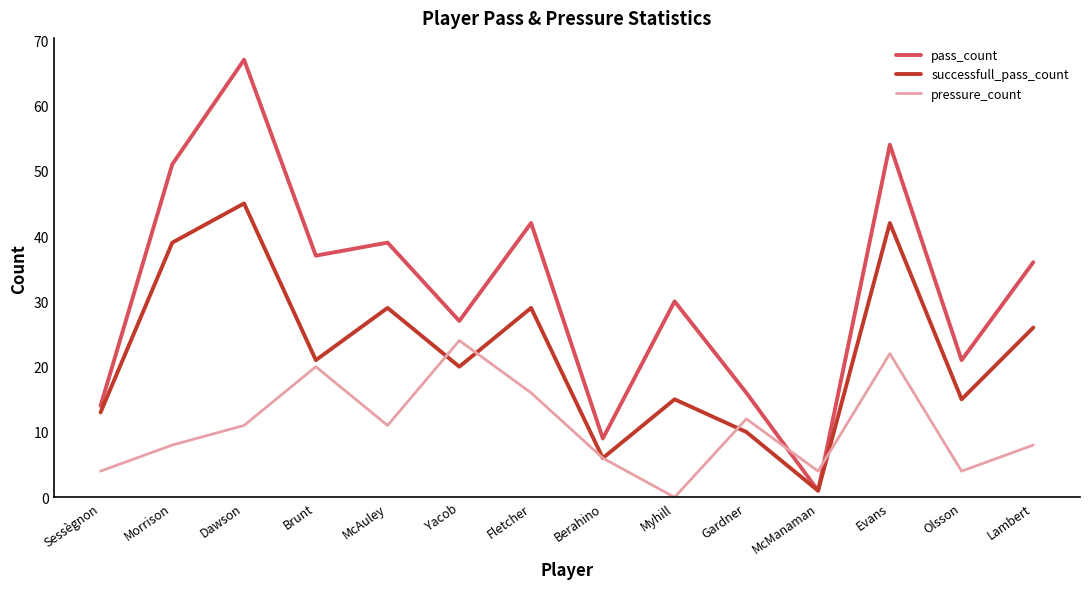

Rank the series by their average value, from highest to lowest.

pass_count, successfull_pass_count, pressure_count